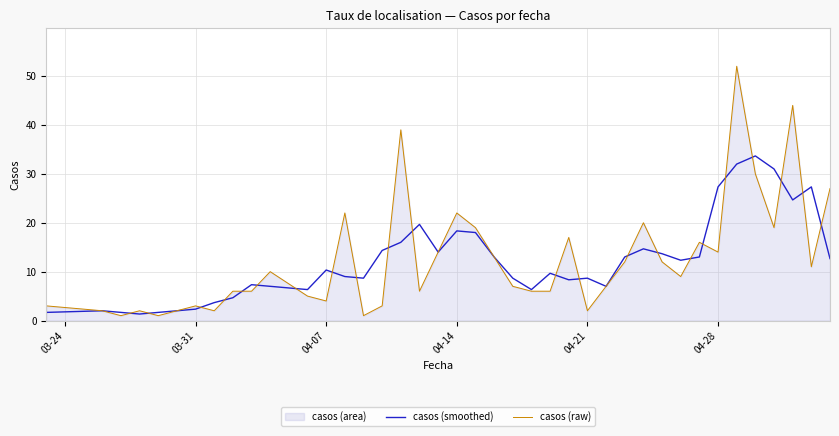

Reading left to right, transcribe all the data shown in this chart.

casos (smoothed): 1.7	2.0	1.7	1.3	1.7	2.0	2.3	3.7	4.7	7.3	7.0	6.3	10.3	9.0	8.7	14.3	16.0	19.7	14.0	18.3	18.0	13.0	8.7	6.3	9.7	8.3	8.7	7.0	13.0	14.7	13.7	12.3	13.0	27.3	32.0	33.7	31.0	24.7	27.3	12.7
casos (raw): 3.0	2.0	1.0	2.0	1.0	2.0	3.0	2.0	6.0	6.0	10.0	5.0	4.0	22.0	1.0	3.0	39.0	6.0	14.0	22.0	19.0	13.0	7.0	6.0	6.0	17.0	2.0	7.0	12.0	20.0	12.0	9.0	16.0	14.0	52.0	30.0	19.0	44.0	11.0	27.0